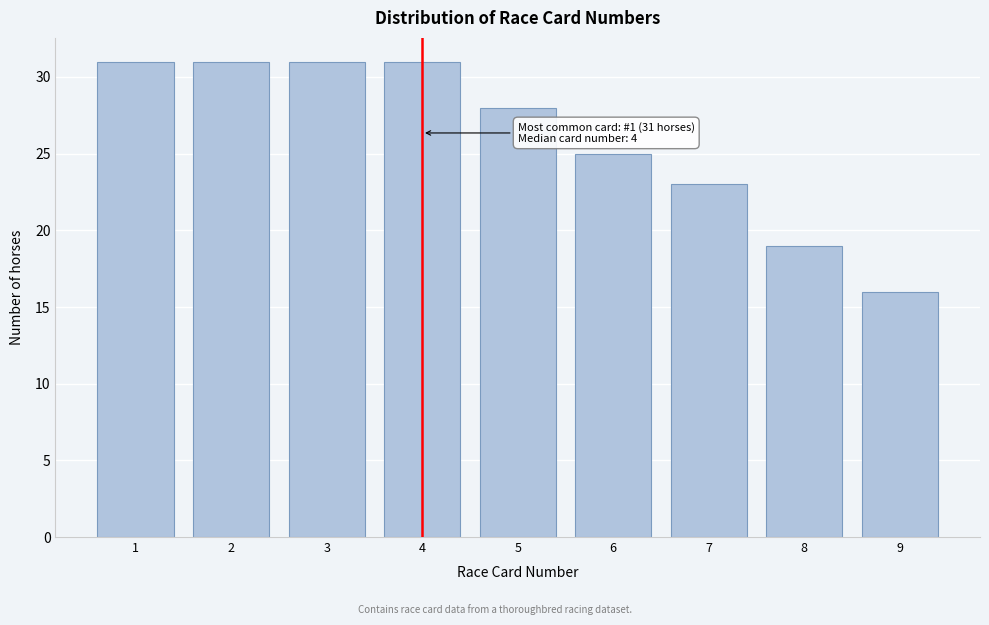

Reading left to right, extract all data points from this chart.

31	31	31	31	28	25	23	19	16